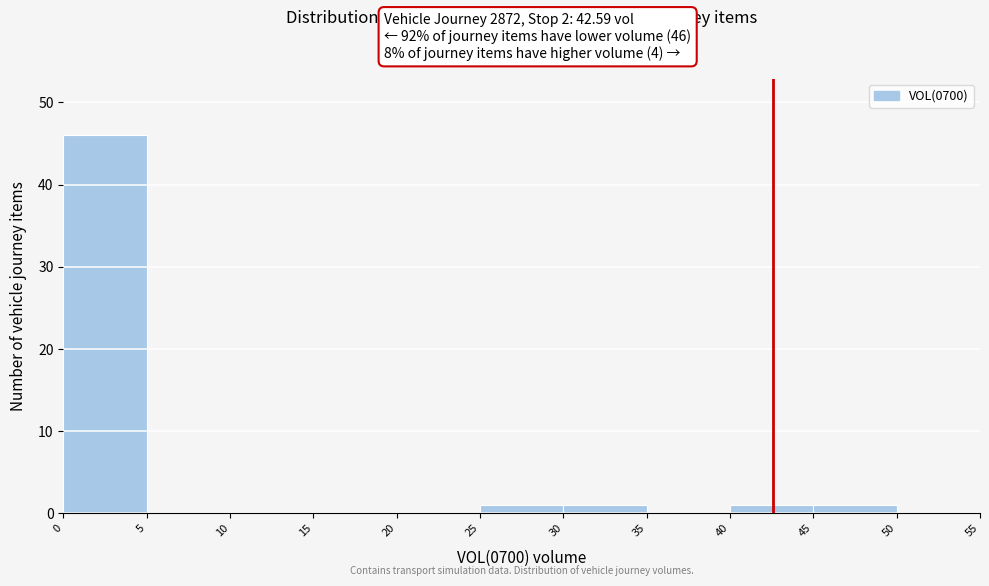

Over which range of the x-axis is the bar tallest?

0 to 5